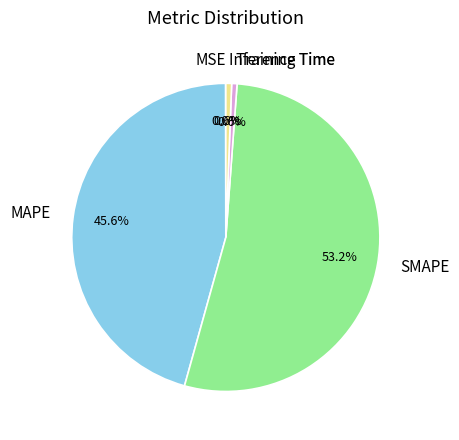

Does any single category account for the majority?

Yes